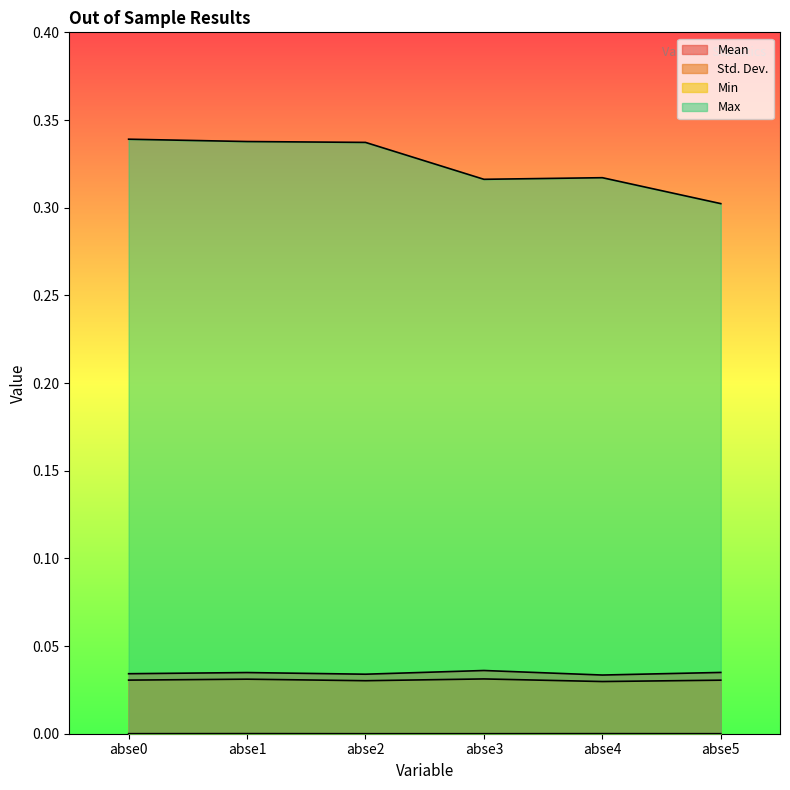

At which label is Min closest to 0?

abse2